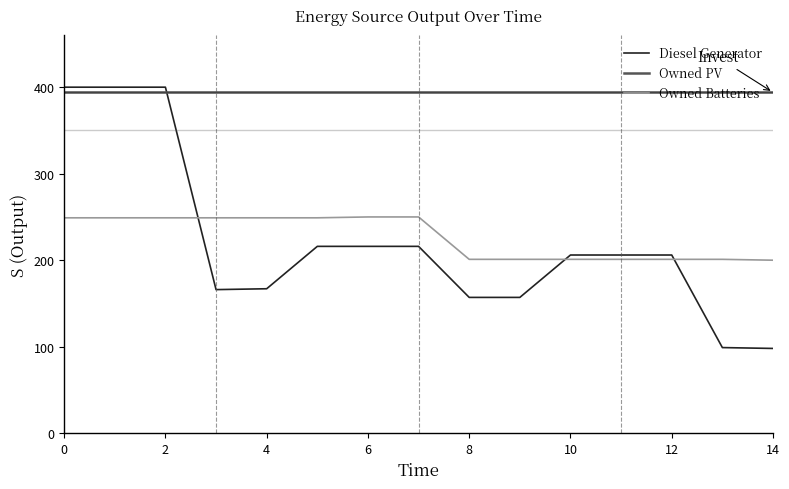

What is the highest value of the Owned Batteries series?

250